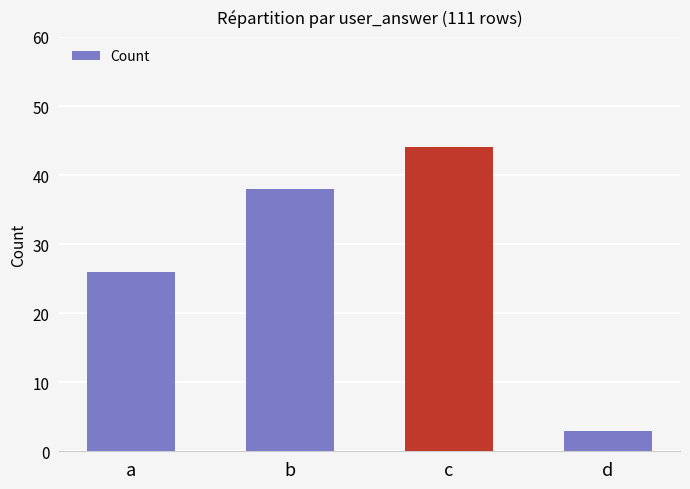

Where is the data nearest to the value 23?

a